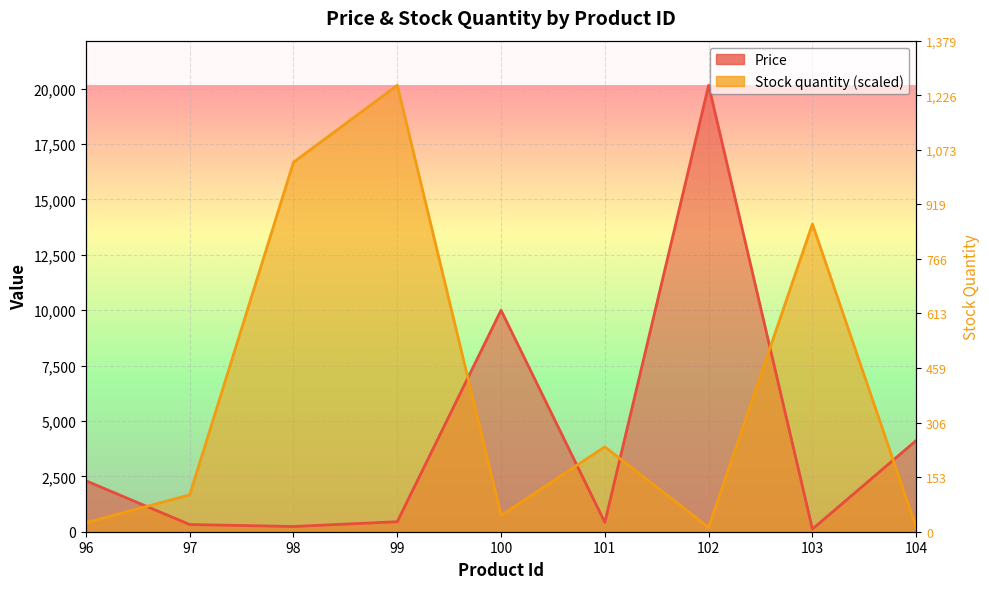

Where do Price and Stock quantity first cross each other?

96 and 97